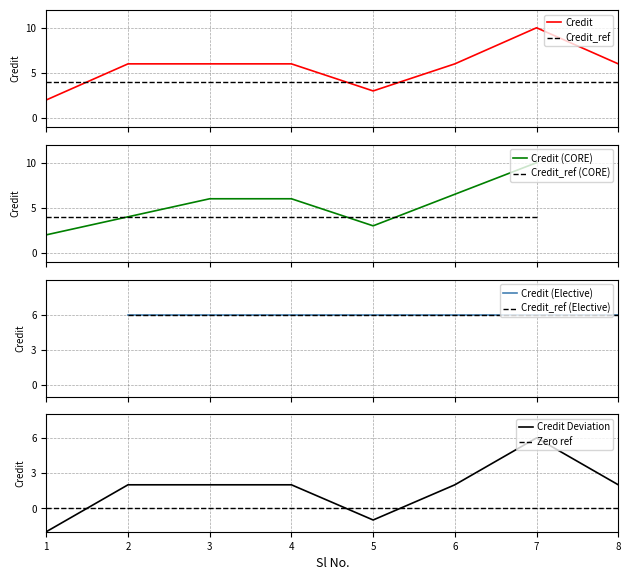

What is the value of the 6th point from the left?

6